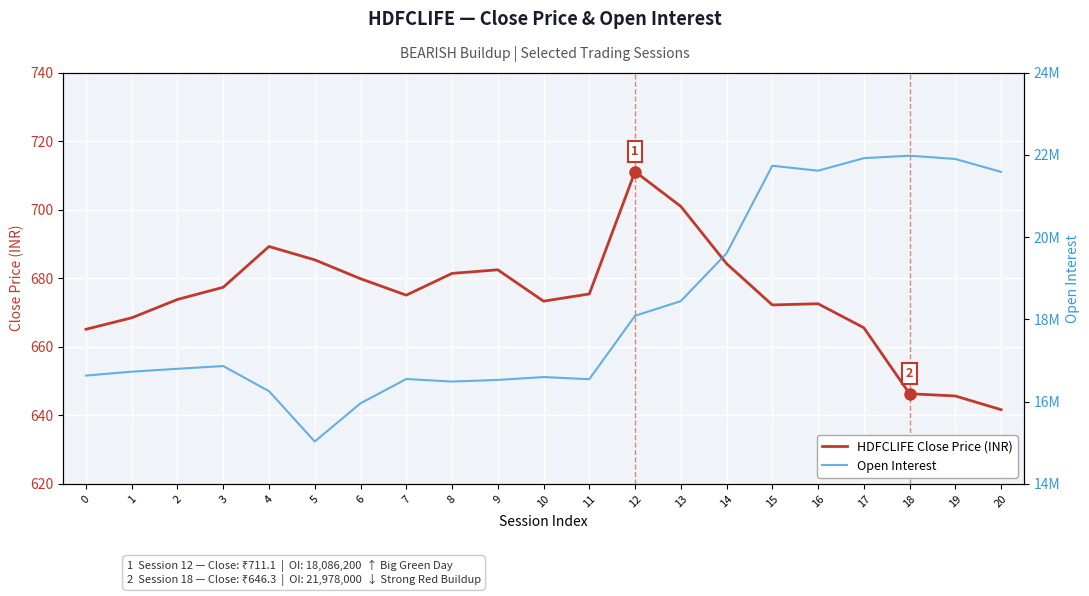

What is the value of the Open Interest point at the 1st from the left?

16633100.0